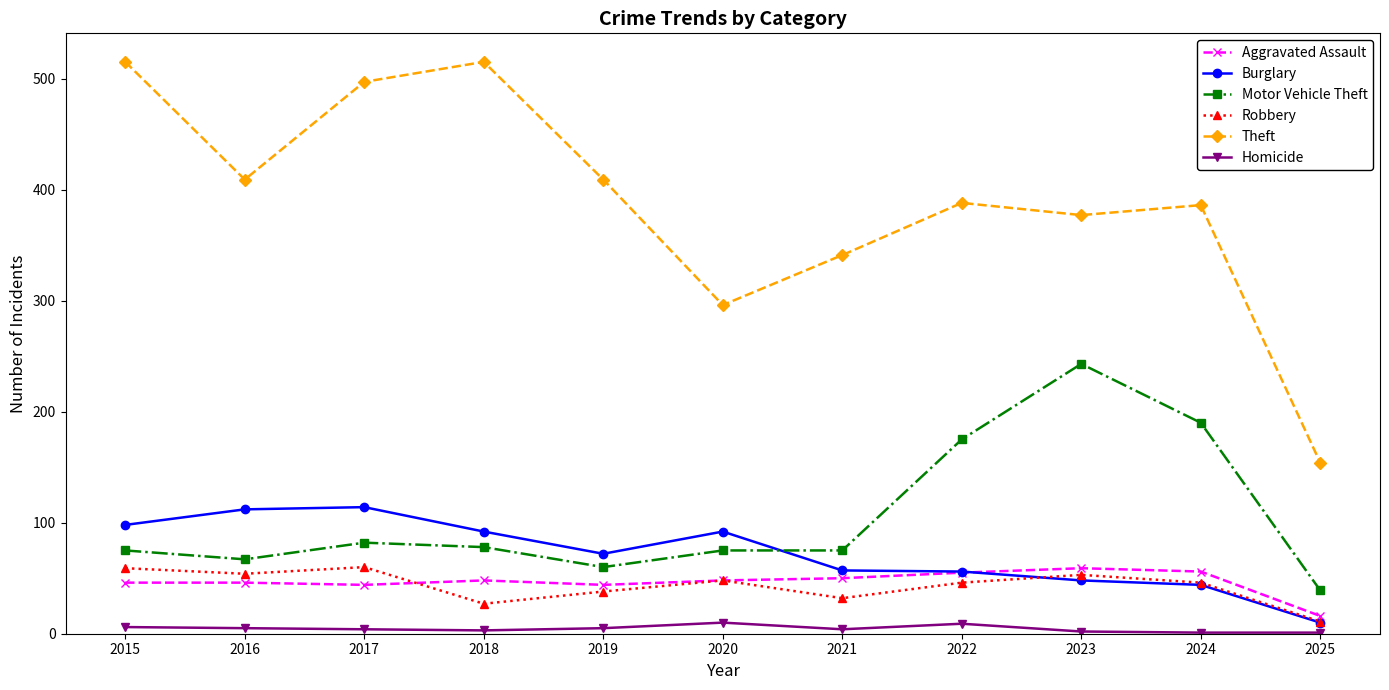

What is the difference between the Robbery values at 2023 and 2022?

7